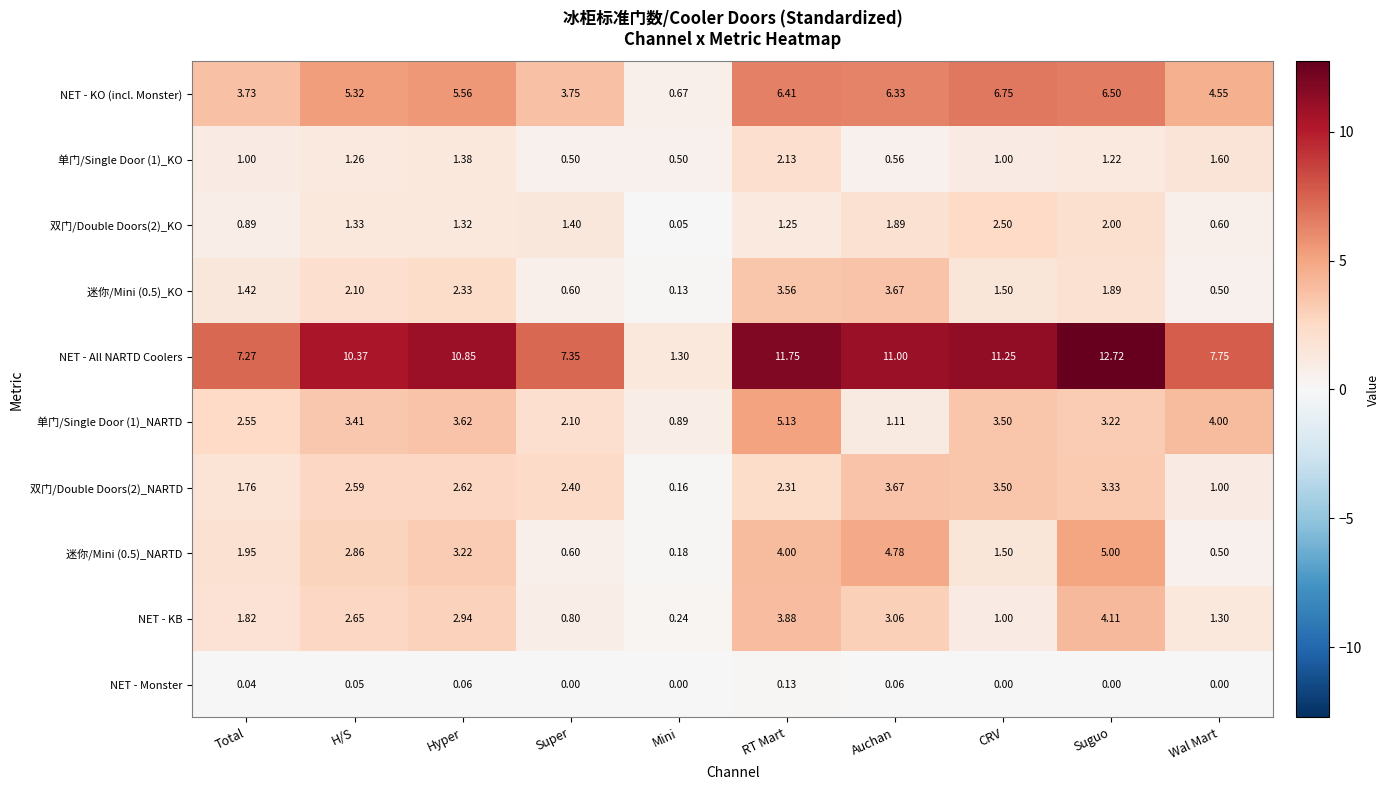

At which category does the chart reach its peak across all series?

Suguo